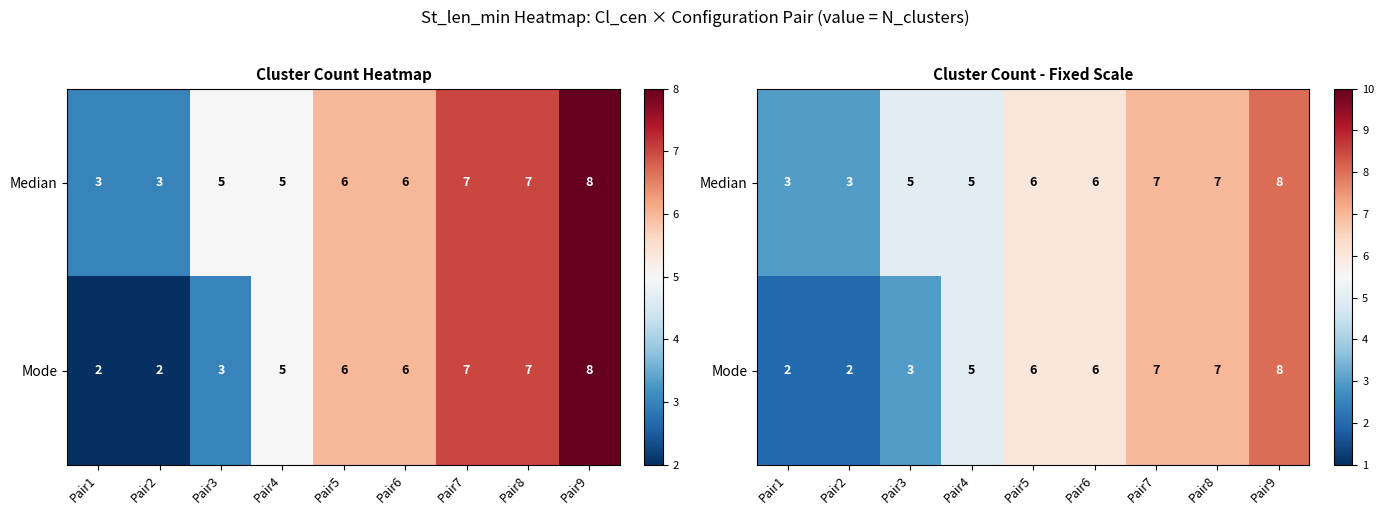

The Median series shows 5 at Pair3. True or false?

True